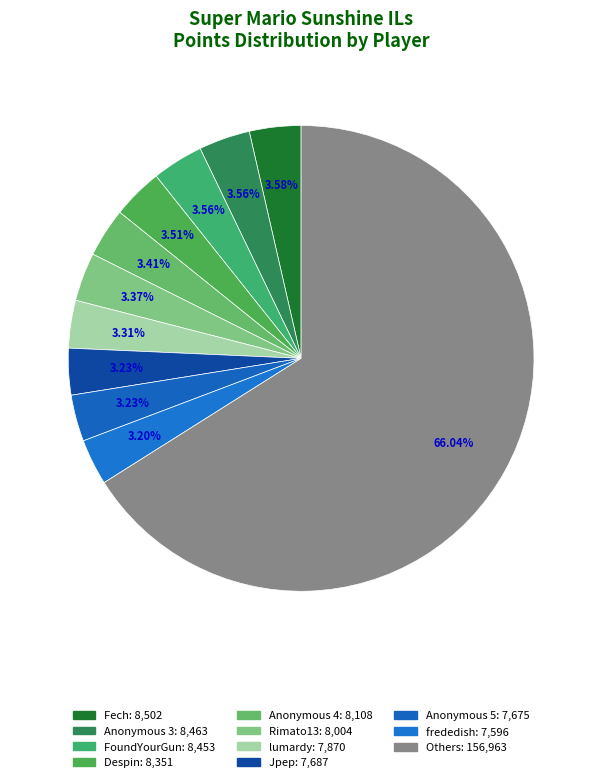

How many slices are in this pie chart?

11